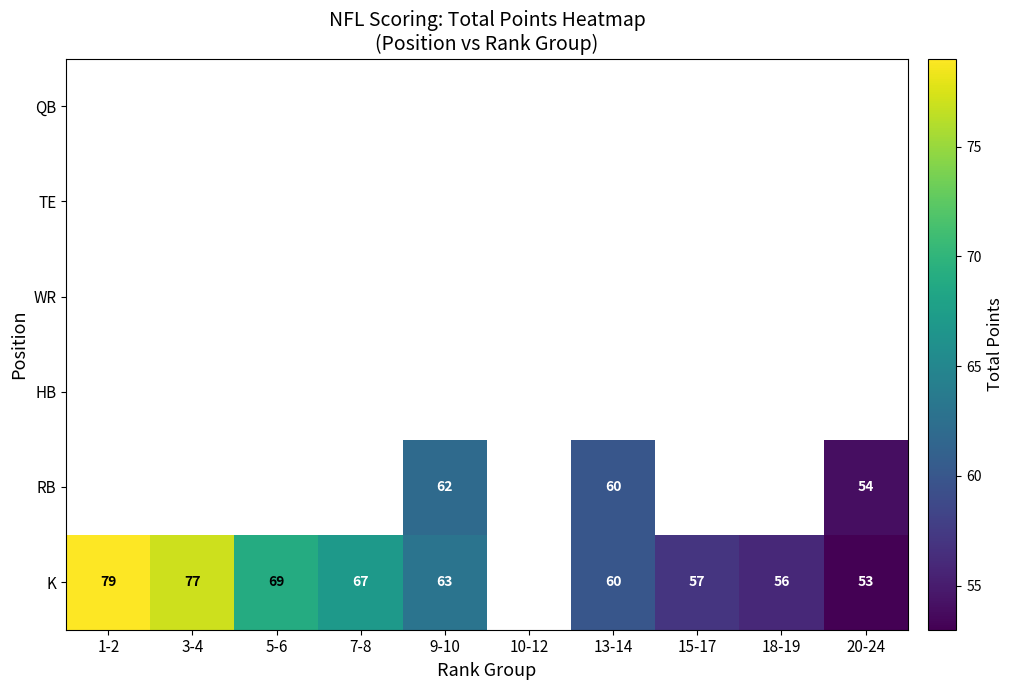

What is the sum of the K values at 3-4 and 13-14?

137